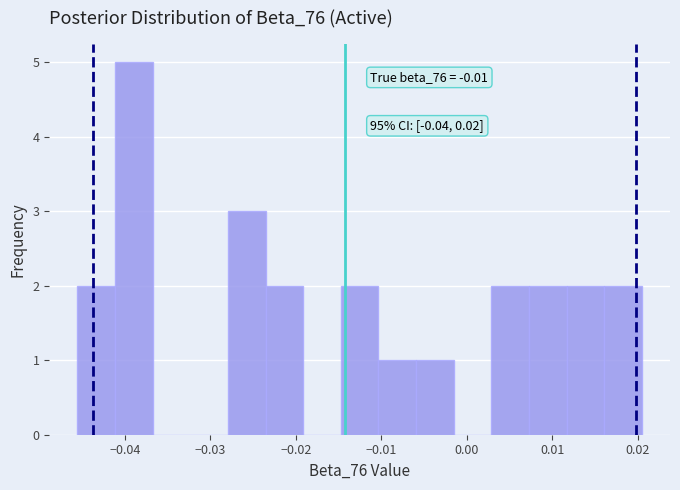

Which range on the x-axis has the tallest bar?

-0.041 to -0.037